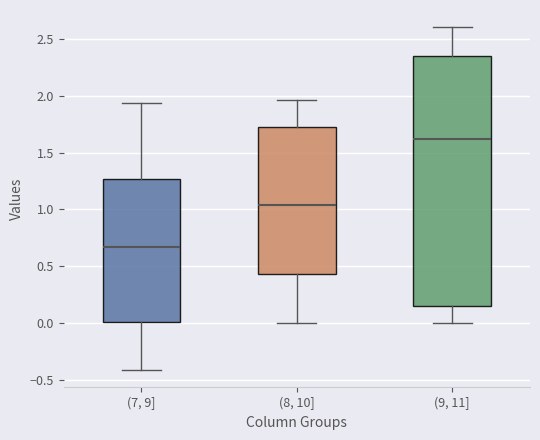

Reading left to right, read every box against the y-axis: the position of its median line, the range the box covers, and the ends of its whiskers. The values are not printed on the chart, so give them approximately, as read against the axis.

(7, 9]: median 0.65, box 0.00 to 1.25, whiskers -0.40 to 1.95
(8, 10]: median 1.05, box 0.45 to 1.70, whiskers 0.00 to 1.95
(9, 11]: median 1.60, box 0.15 to 2.35, whiskers 0.00 to 2.60